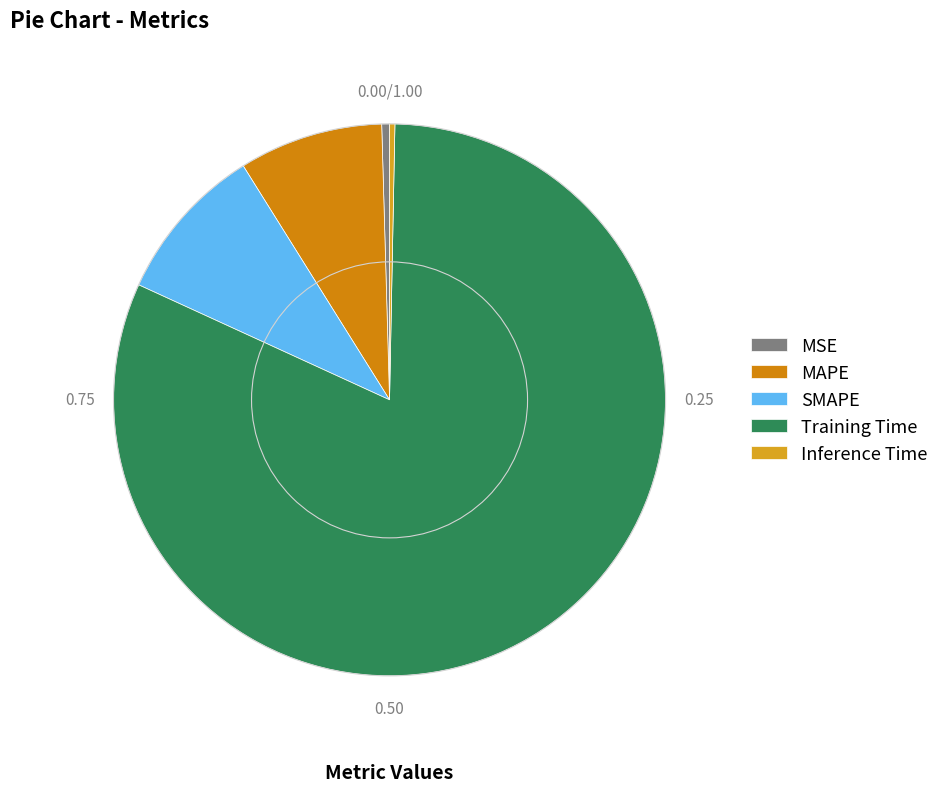

Is there a majority slice in this chart?

Yes